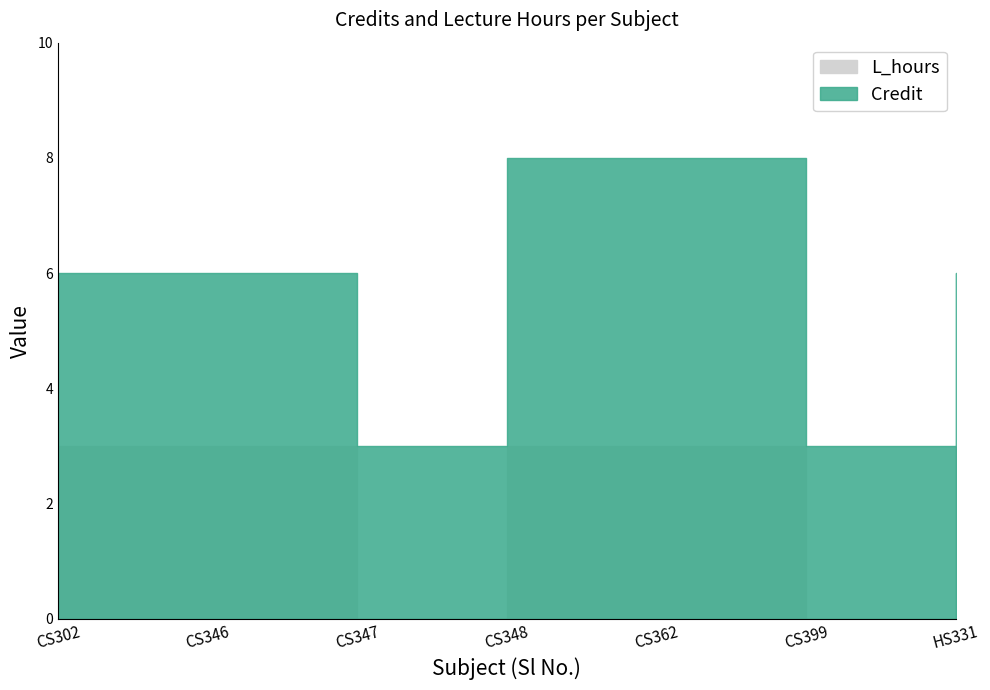

Is the value of L_hours at CS399 greater than the value of Credit at CS347?

No